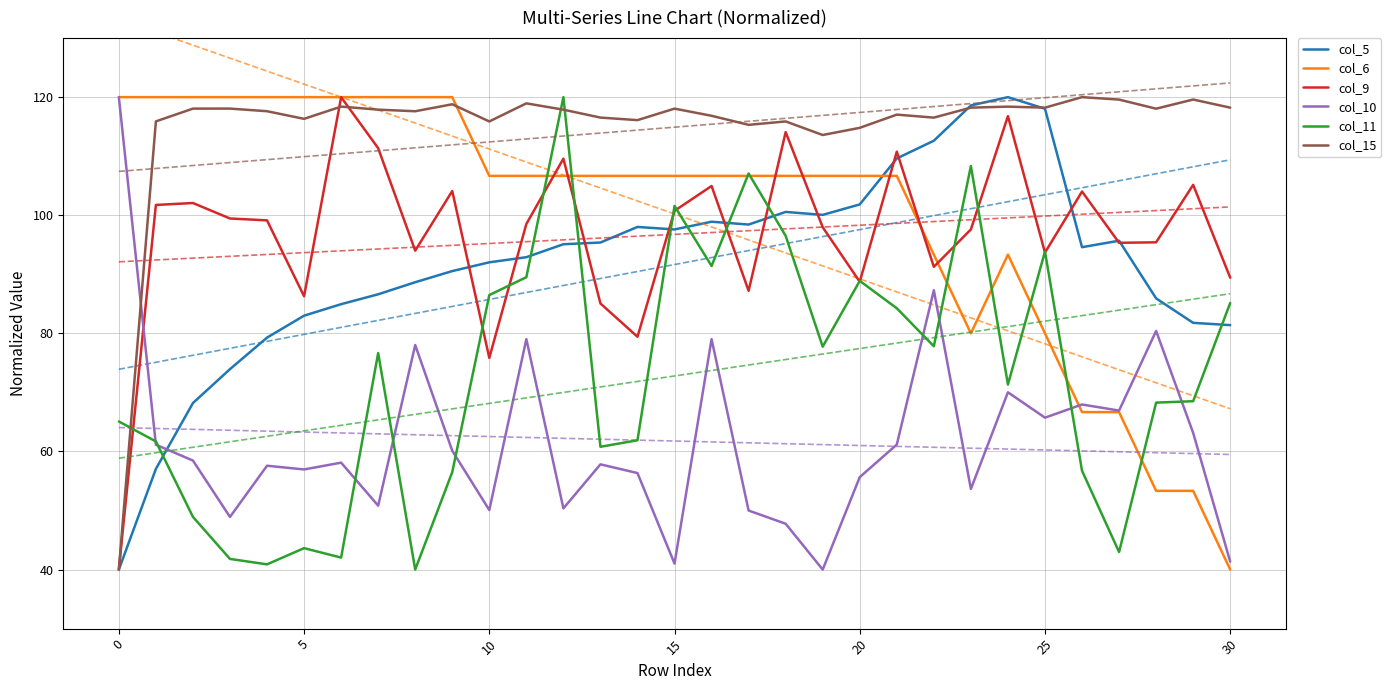

What is the difference between the highest and lowest values at 30?

78.0